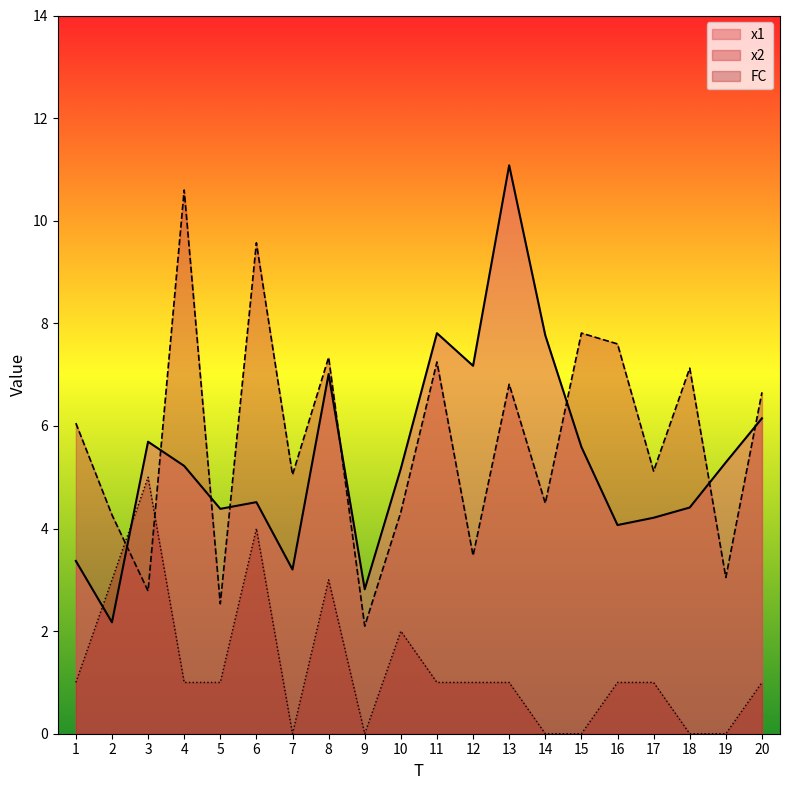

How many times do FC and x2 cross each other?

2